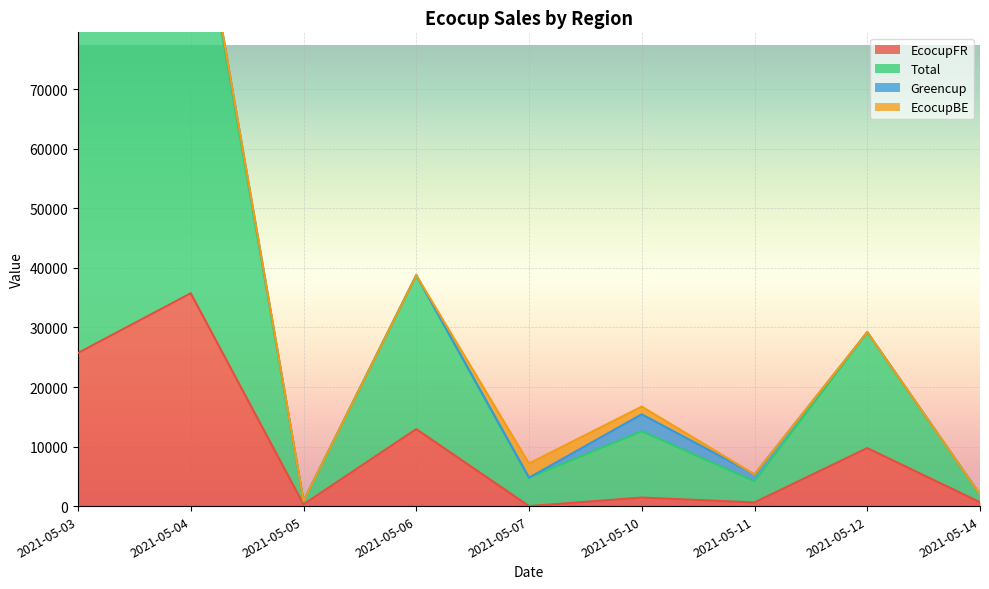

What is the highest value of the EcocupFR series?

35738.1